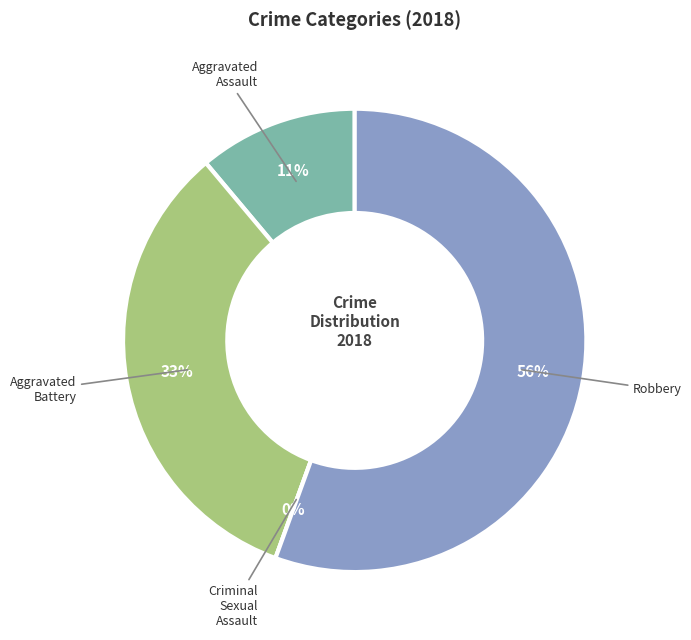

How many segments does this pie chart have?

4